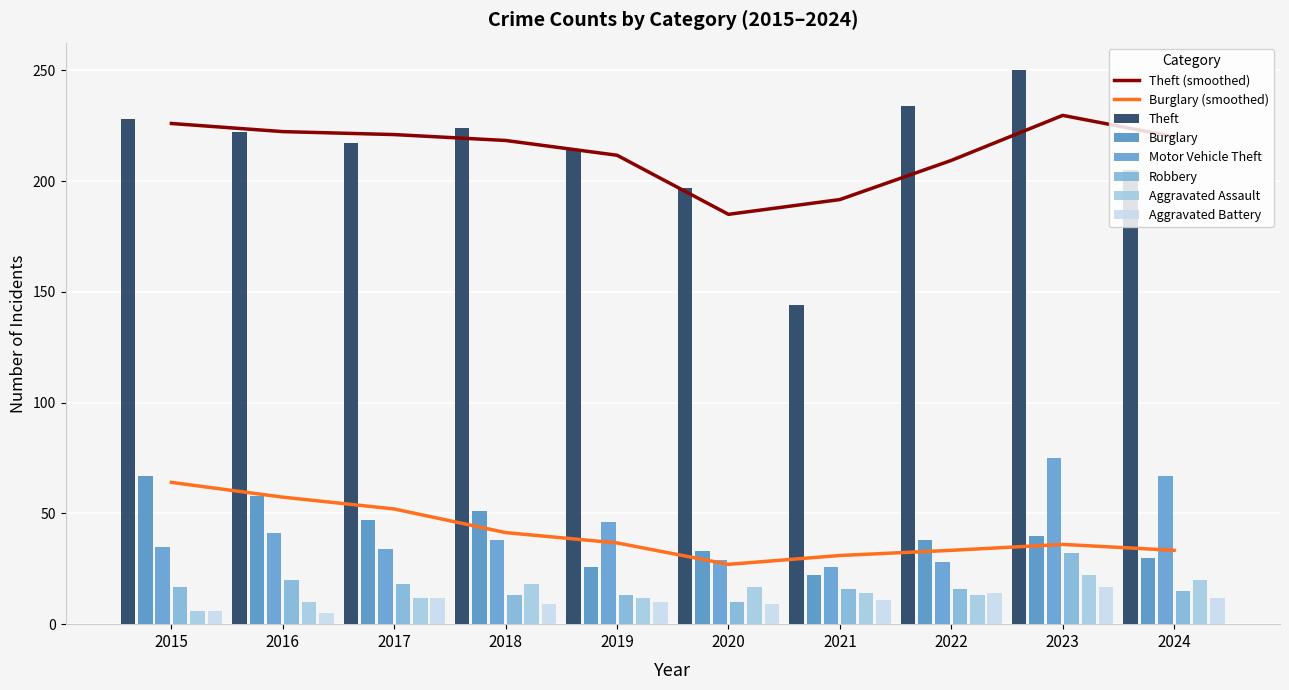

What is the difference between the second highest and second lowest values in the Motor Vehicle Theft series?

39